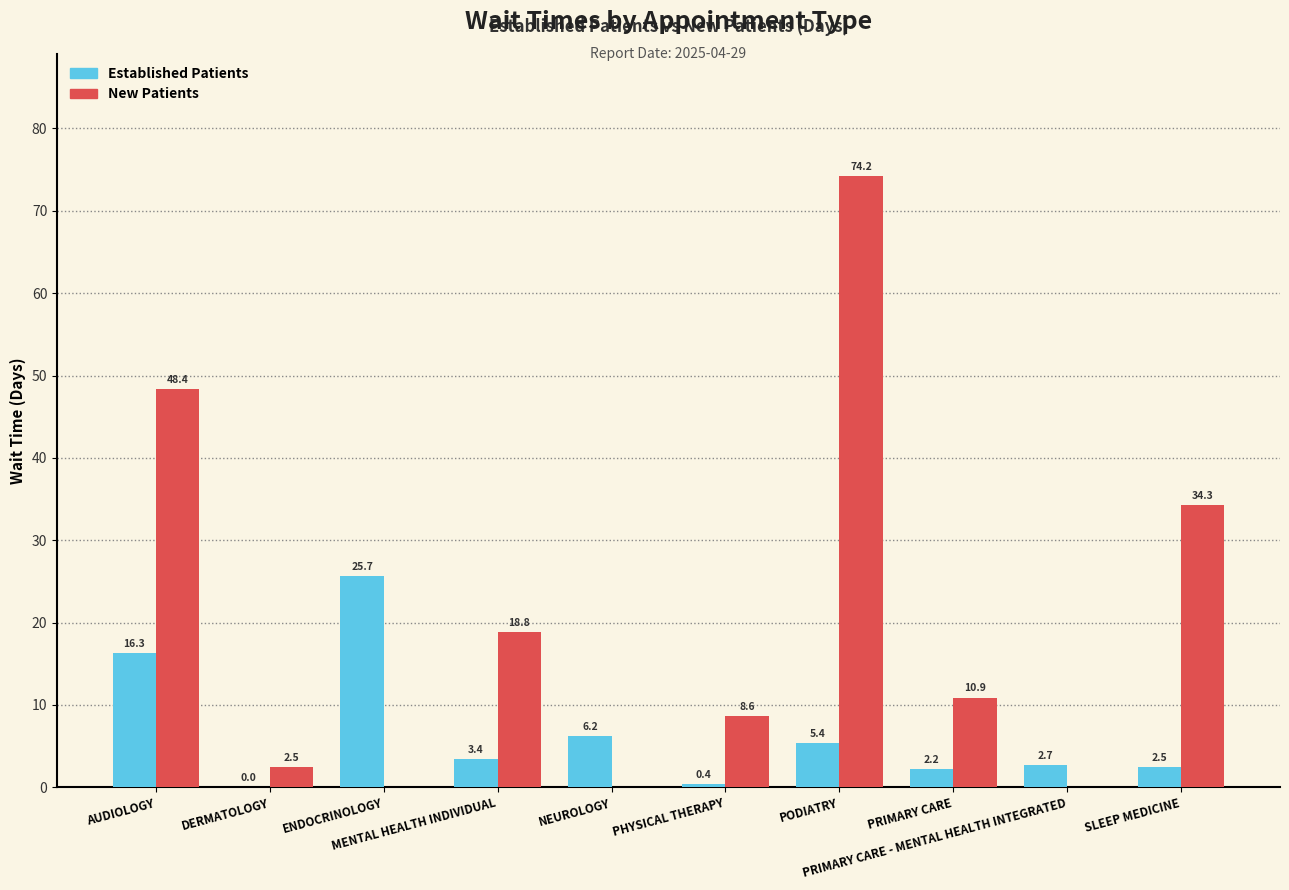

Rank the categories by value from highest to lowest.

ENDOCRINOLOGY, AUDIOLOGY, NEUROLOGY, PODIATRY, MENTAL HEALTH INDIVIDUAL, PRIMARY CARE - MENTAL HEALTH INTEGRATED, SLEEP MEDICINE, PRIMARY CARE, PHYSICAL THERAPY, DERMATOLOGY